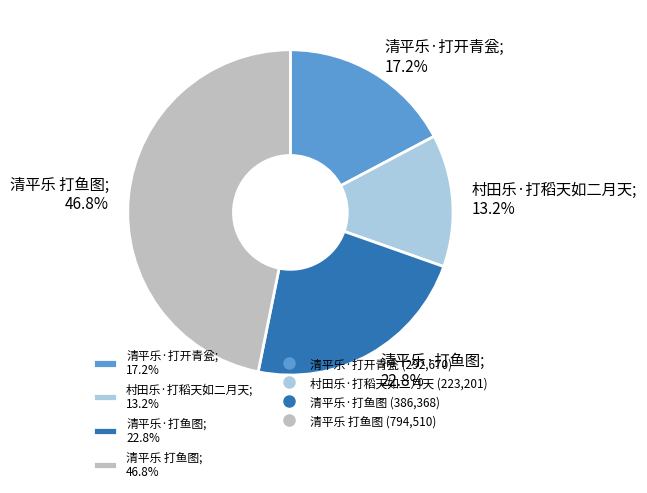

True or false: 清平乐·打鱼图 accounts for 23% of the total.

True